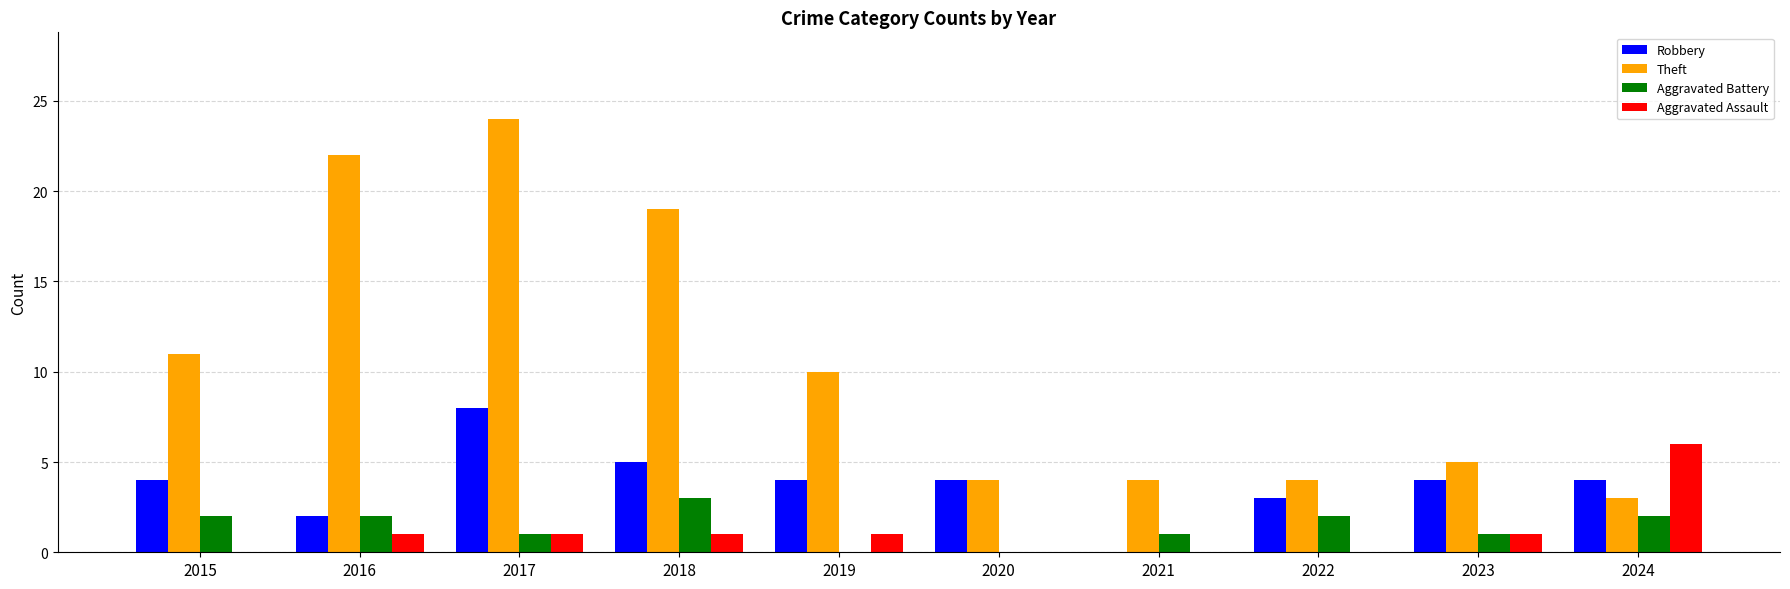

What is the difference between the Robbery values at 2024 and 2018?

1